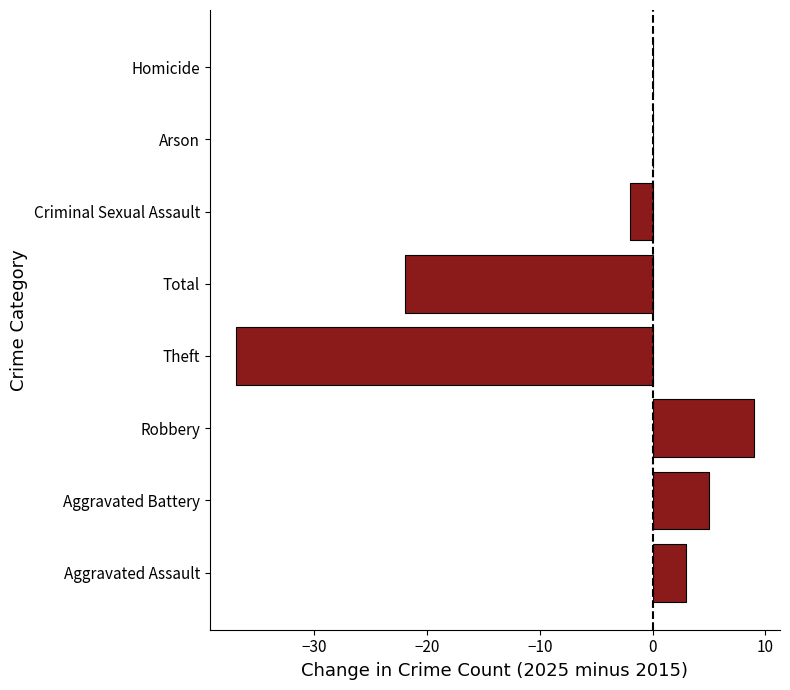

What is the sum of all values?

-44